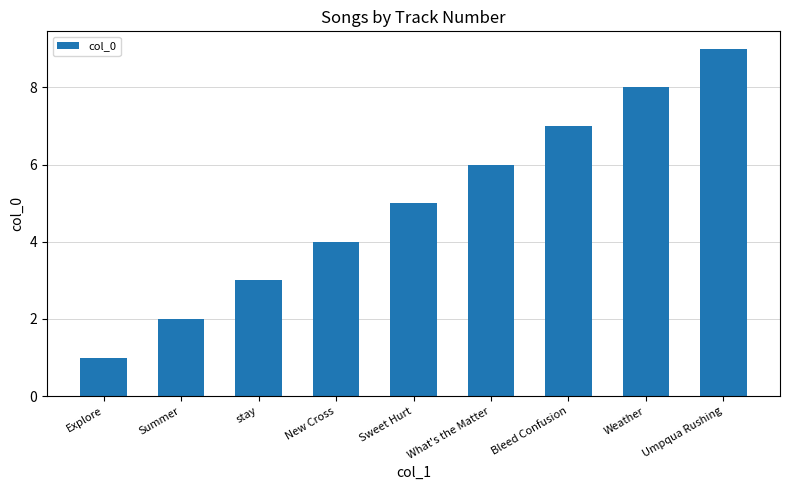

Which has a higher value, What's the Matter or Sweet Hurt?

What's the Matter